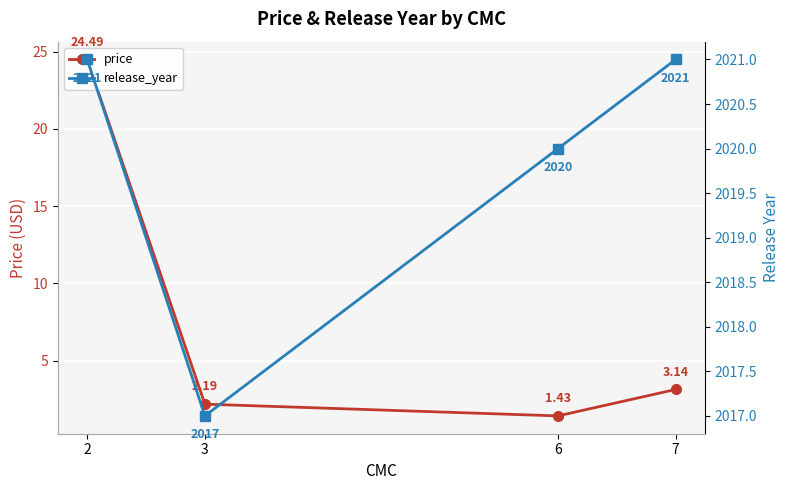

Which series has the largest total across all categories?

release_year